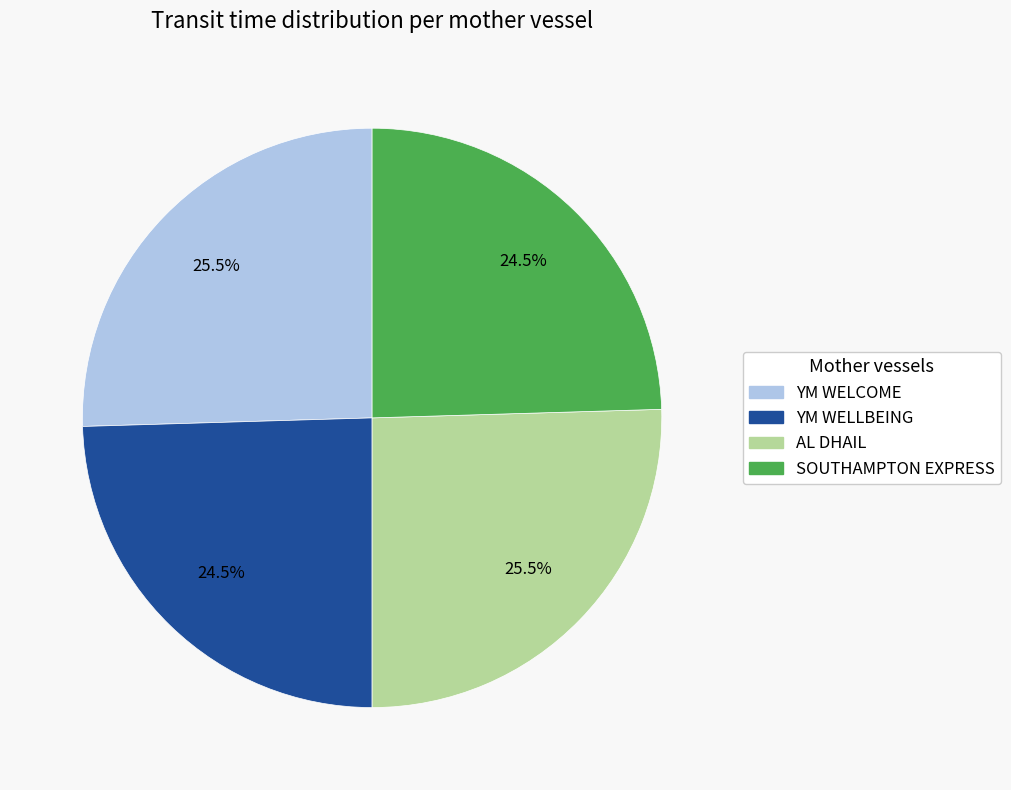

Between AL DHAIL and SOUTHAMPTON EXPRESS, which is larger?

AL DHAIL